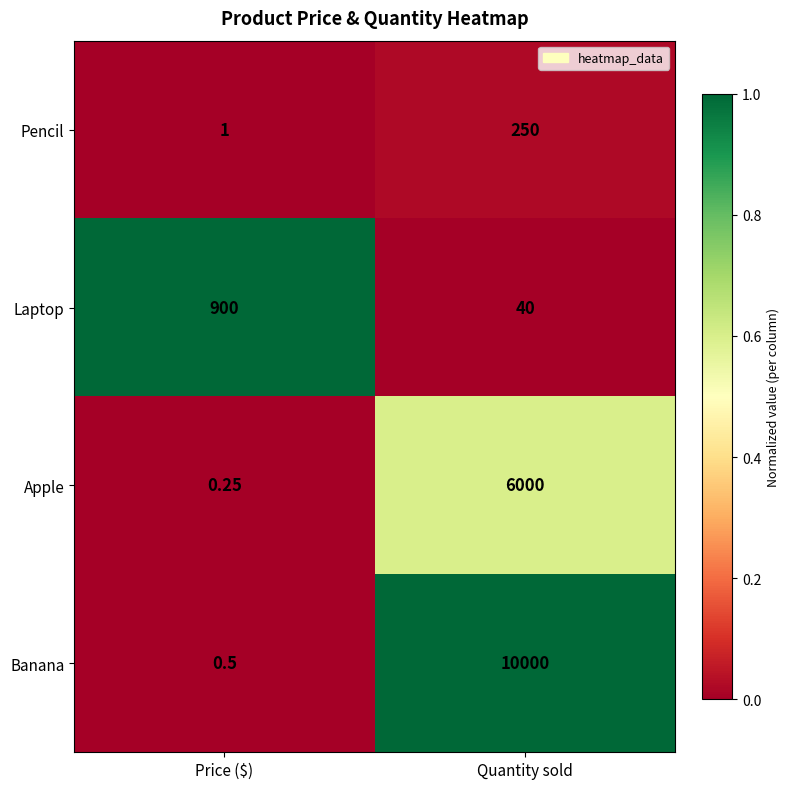

Where is Banana nearest to the value 5000?

Price ($)